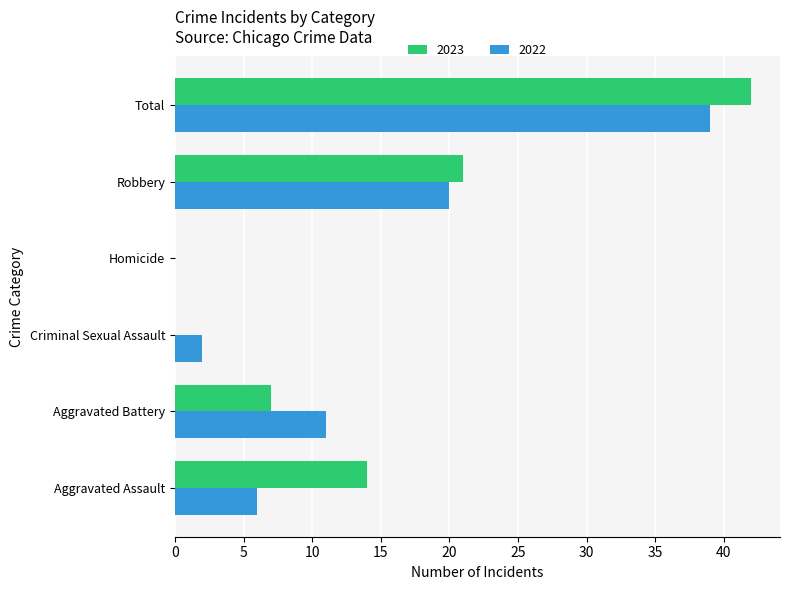

Between Homicide and Total, which series saw the biggest shift?

2023